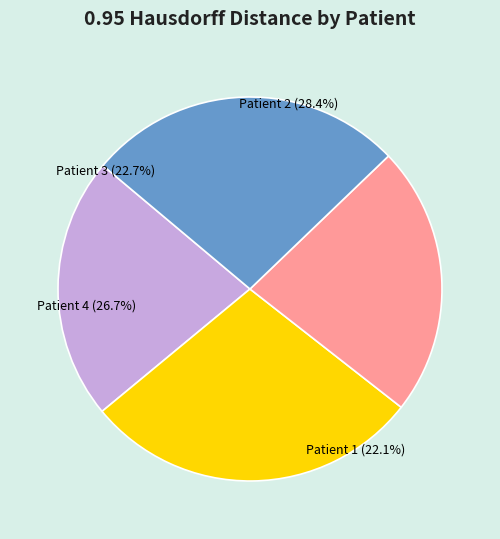

The Patient 4 slice represents 27% of the pie. True or false?

True